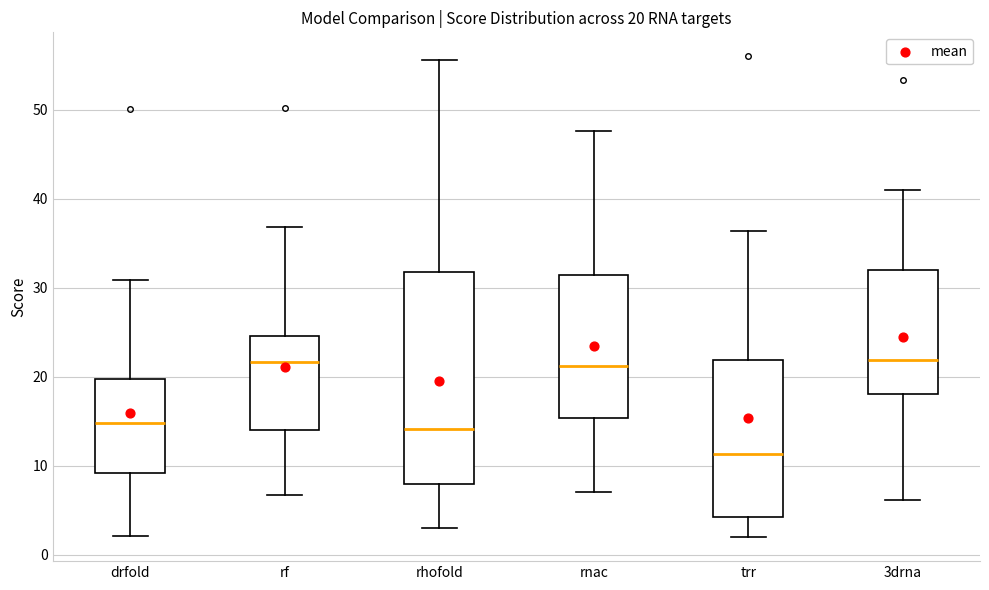

Which box's median line is the lowest?

trr